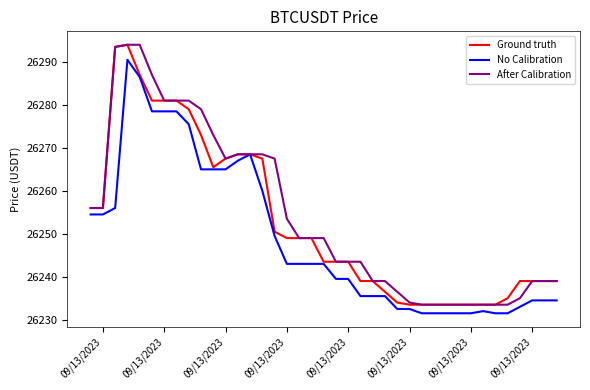

Which series has the largest total across all categories?

After Calibration